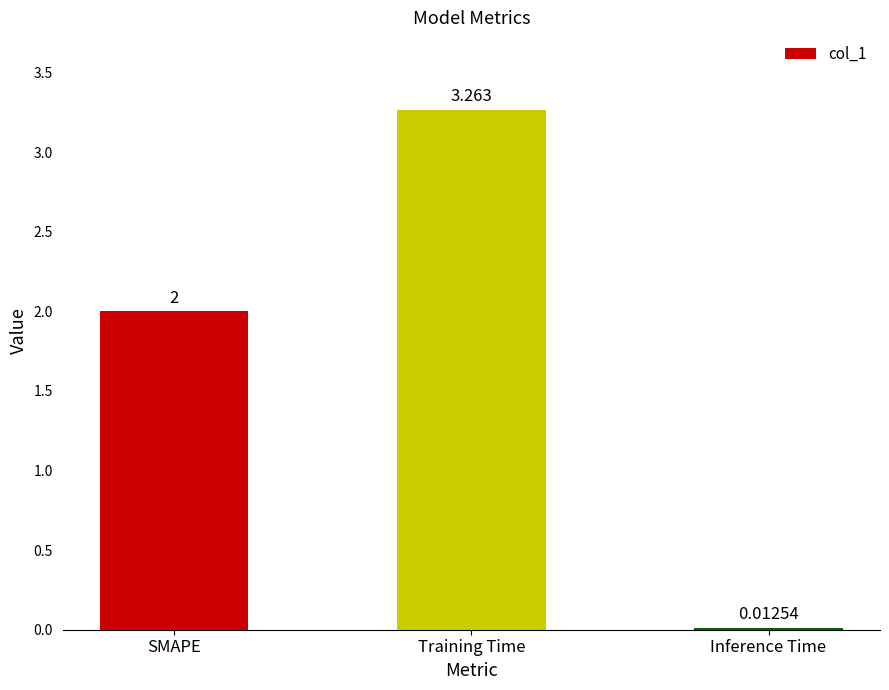

Rank the categories by value from highest to lowest.

Training Time, SMAPE, Inference Time